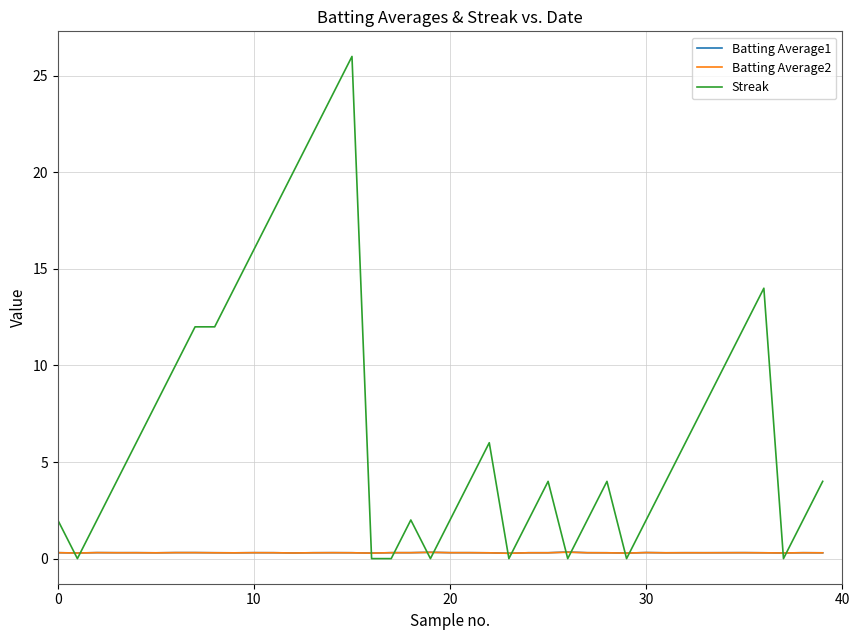

Which series has the widest spread of values?

Streak